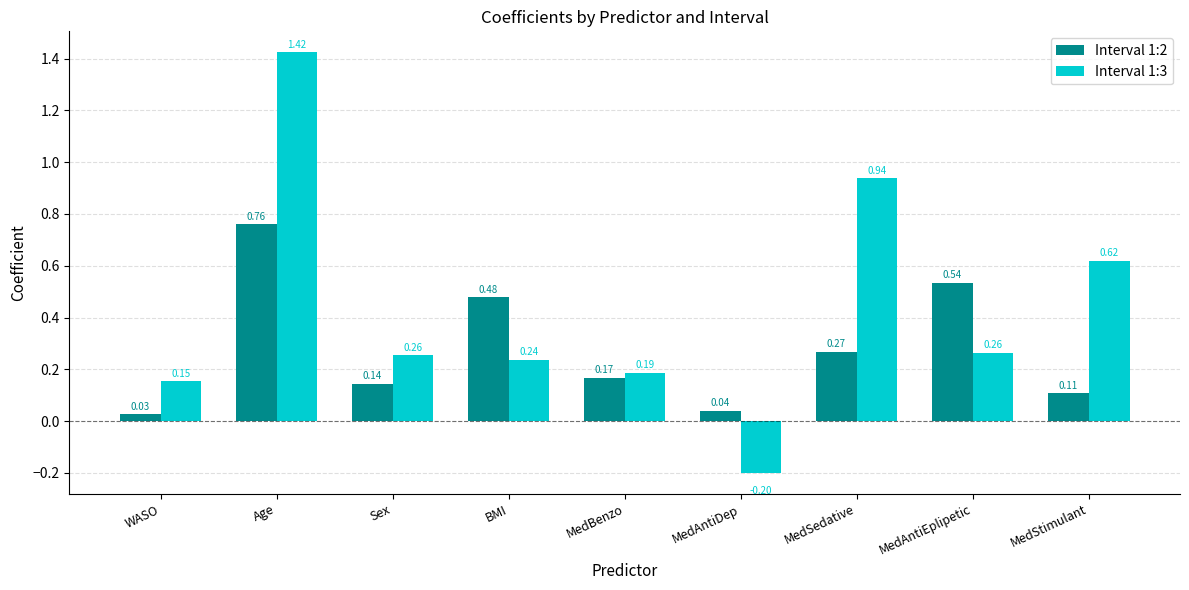

Where is Interval 1:3 nearest to the value 0?

WASO